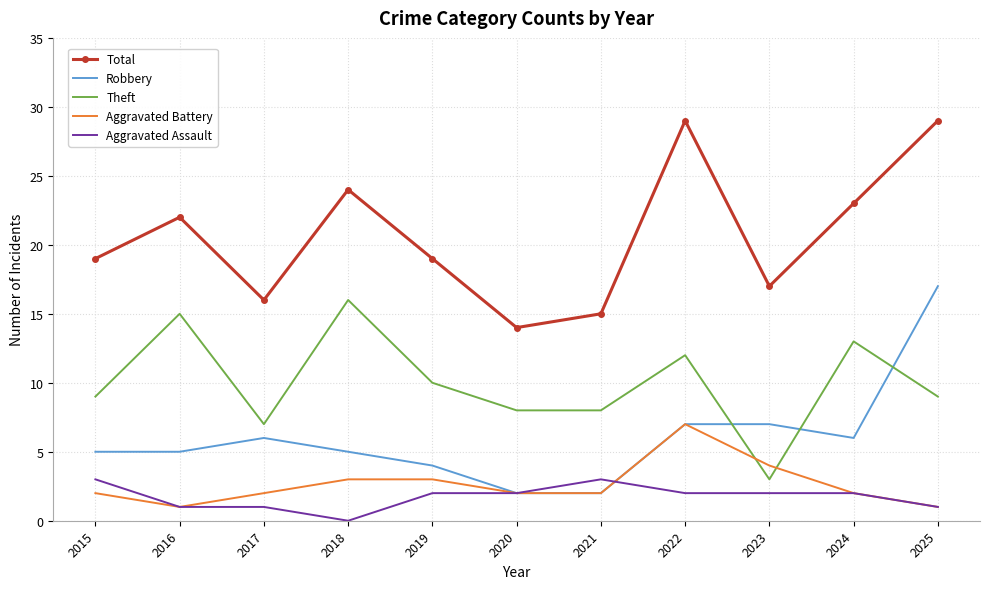

Which category has the lowest value in the Theft series?

2023